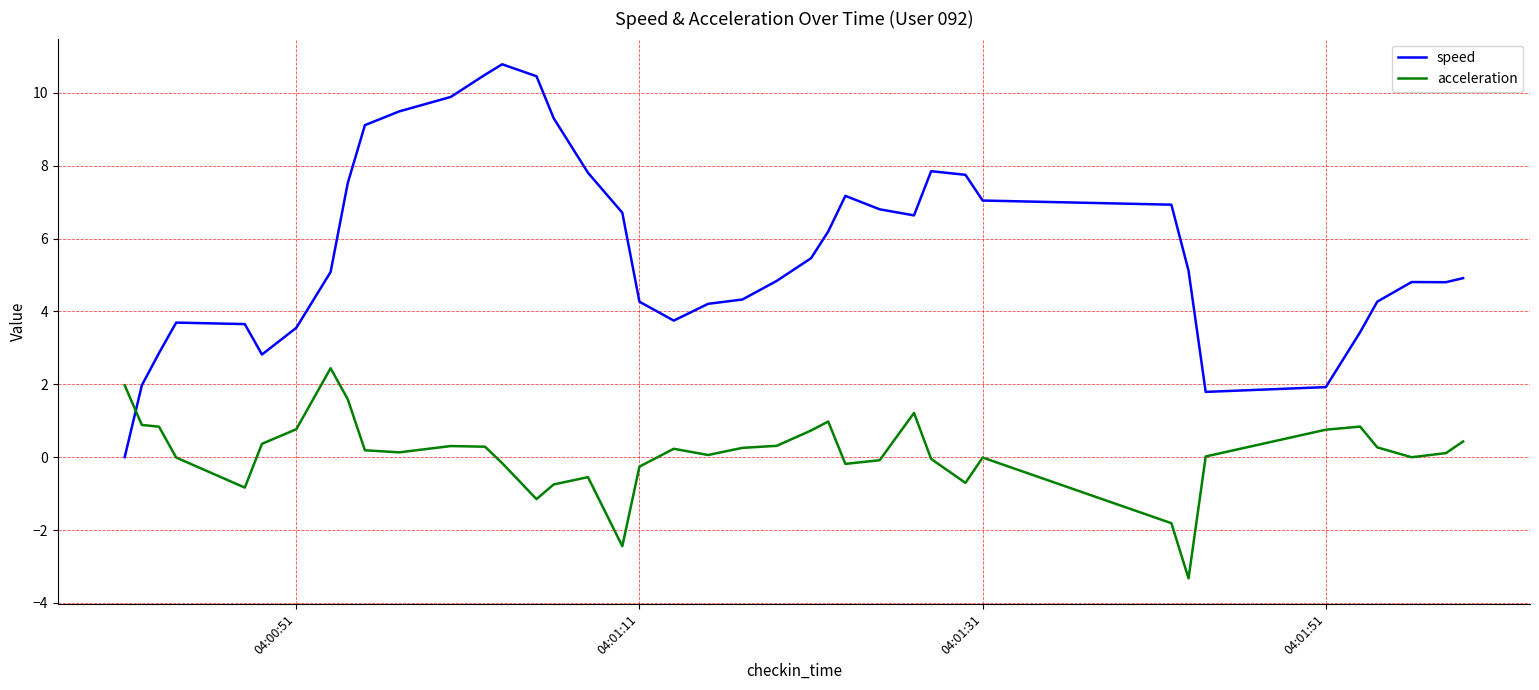

How many lines are shown in the chart?

2